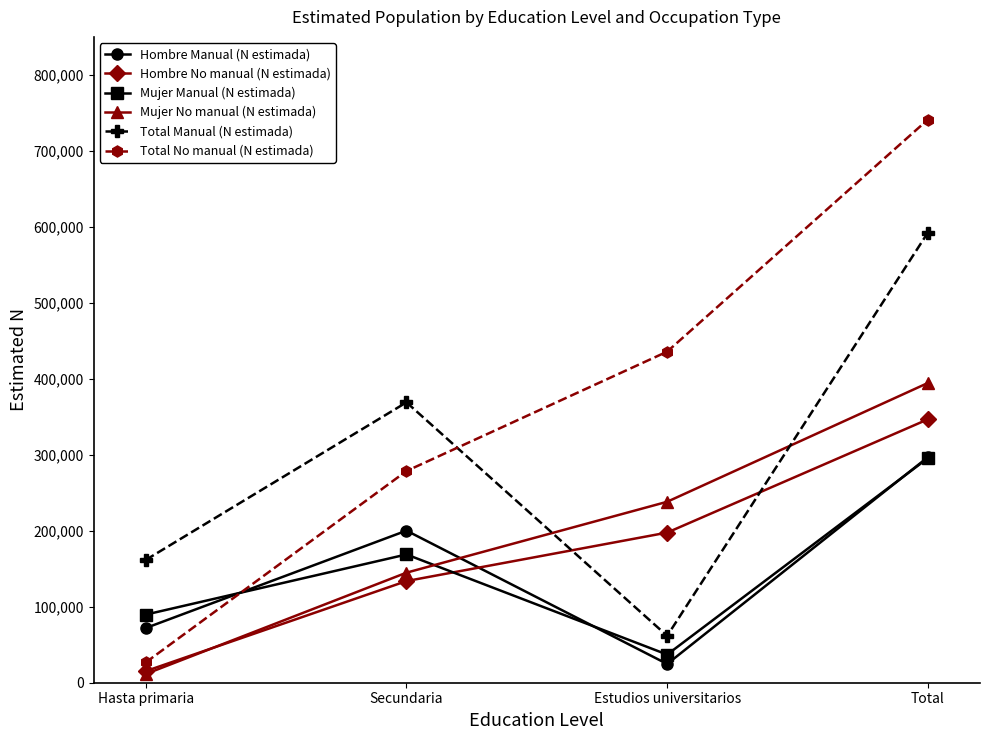

What is the sum of the Total No manual (N estimada) values at Total and Estudios universitarios?

1176906